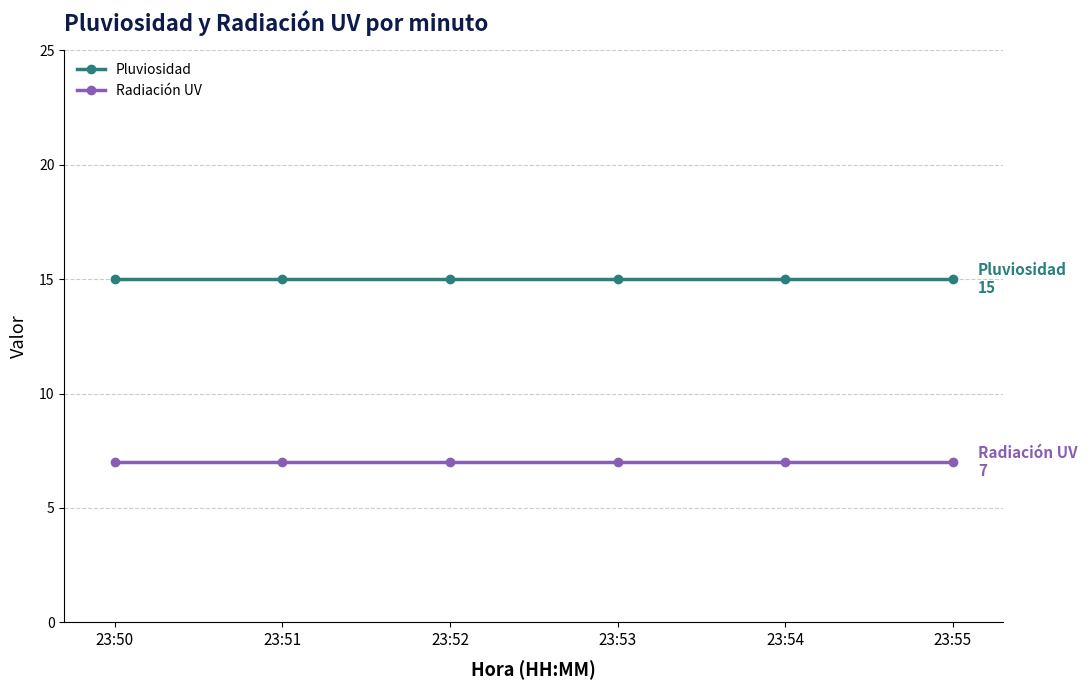

What is the value of the Pluviosidad point at the 1st from the left?

15